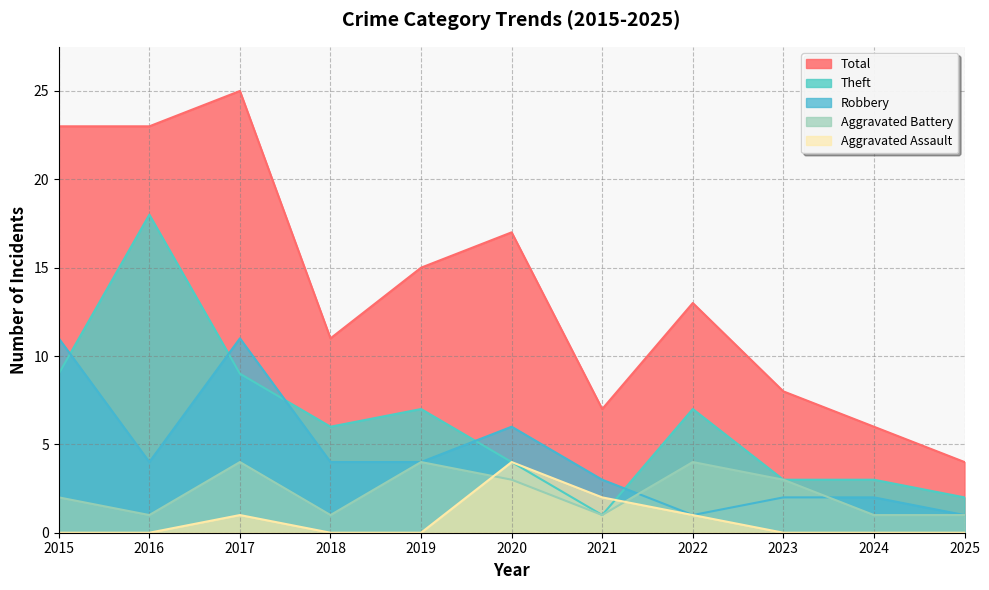

What are all the series names shown in the legend?

Total, Theft, Robbery, Aggravated Battery, Aggravated Assault